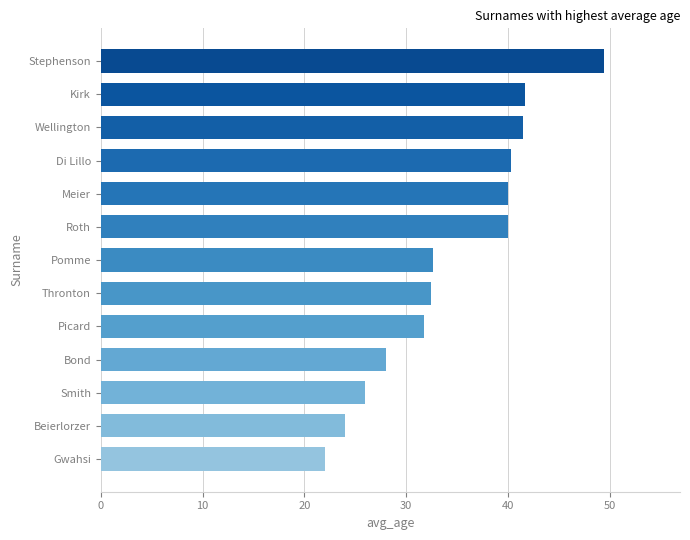

What value does the data have at Di Lillo?

40.3